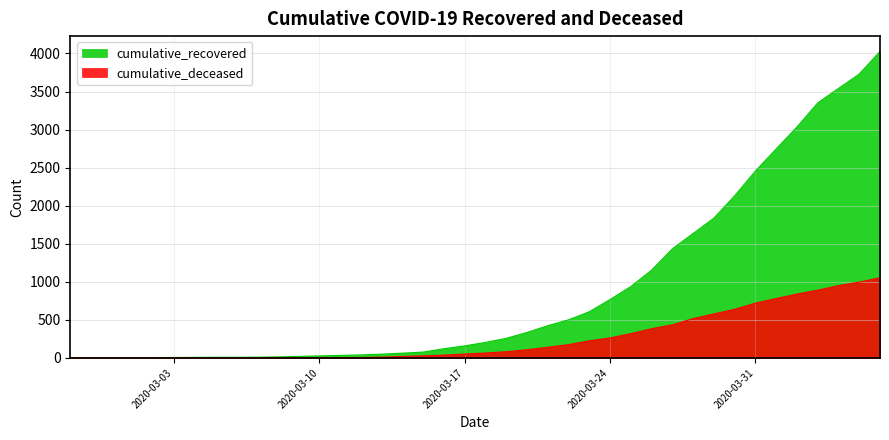

What is the total value across all series at 2020-03-06?

9